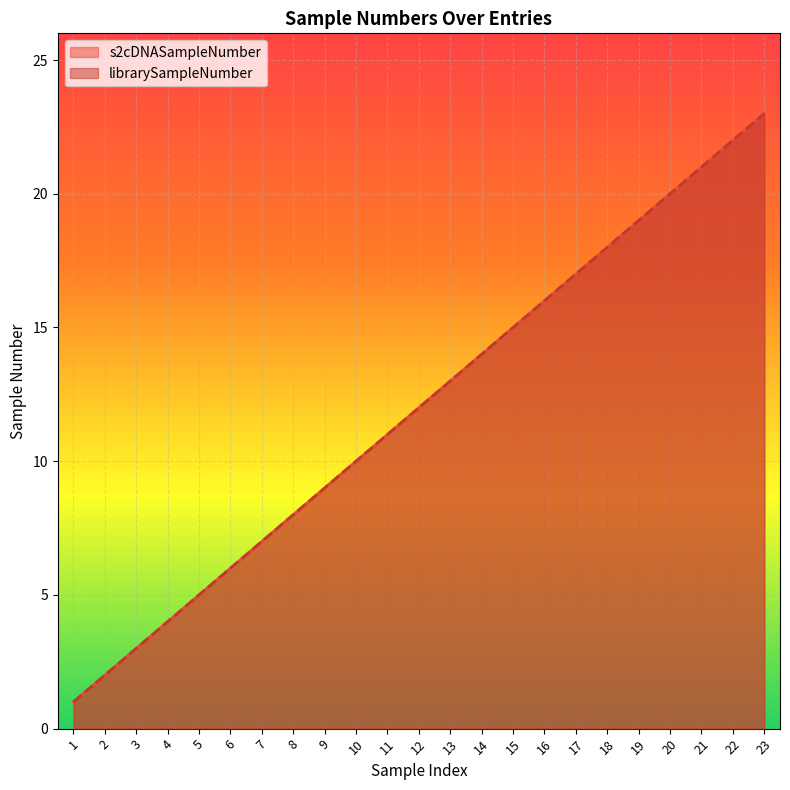

True or false: s2cDNASampleNumber and librarySampleNumber cross at least once.

False